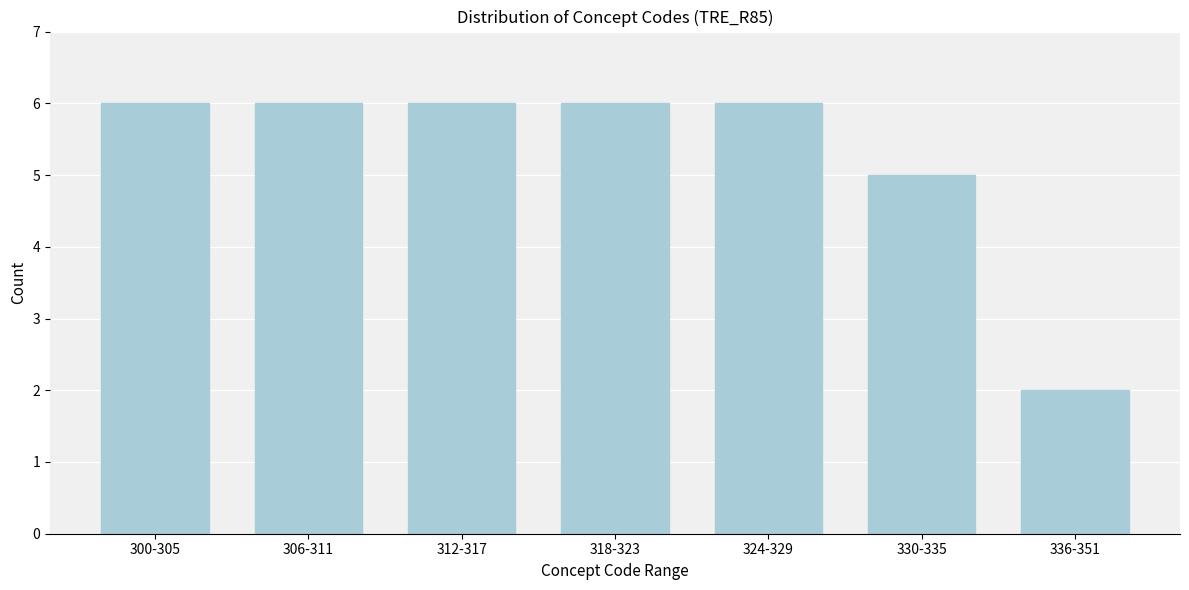

Reading left to right, list all the values displayed in this chart.

6	6	6	6	6	5	2